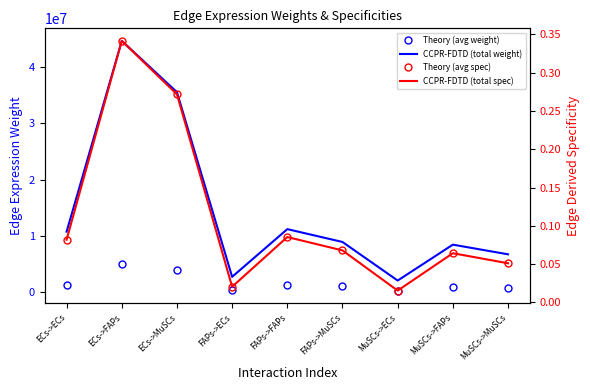

List the series in order of their peak value, lowest first.

CCPR-FDTD (total spec), Theory (avg spec), Theory (avg weight), CCPR-FDTD (total weight)